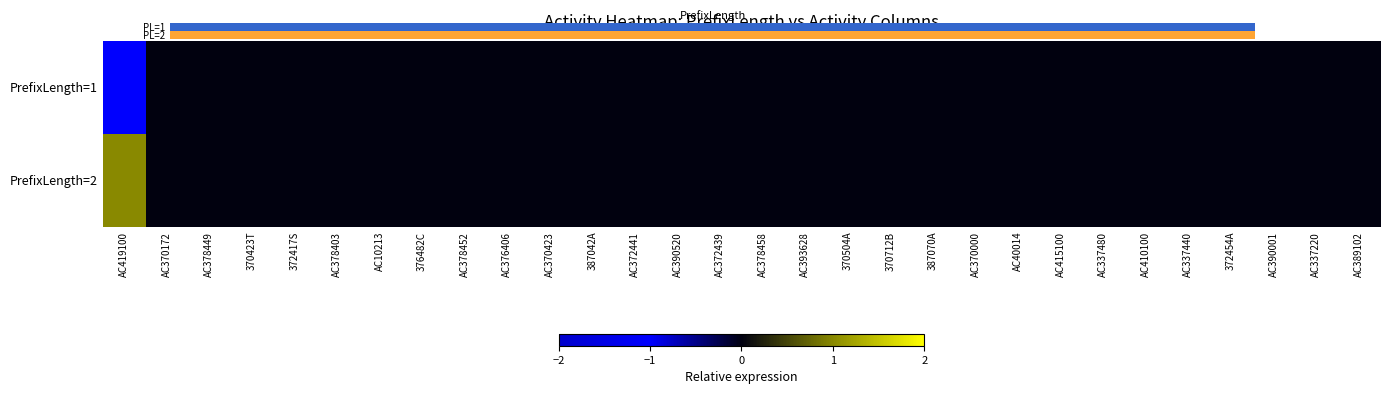

At how many categories does at least one series exceed 0?

30